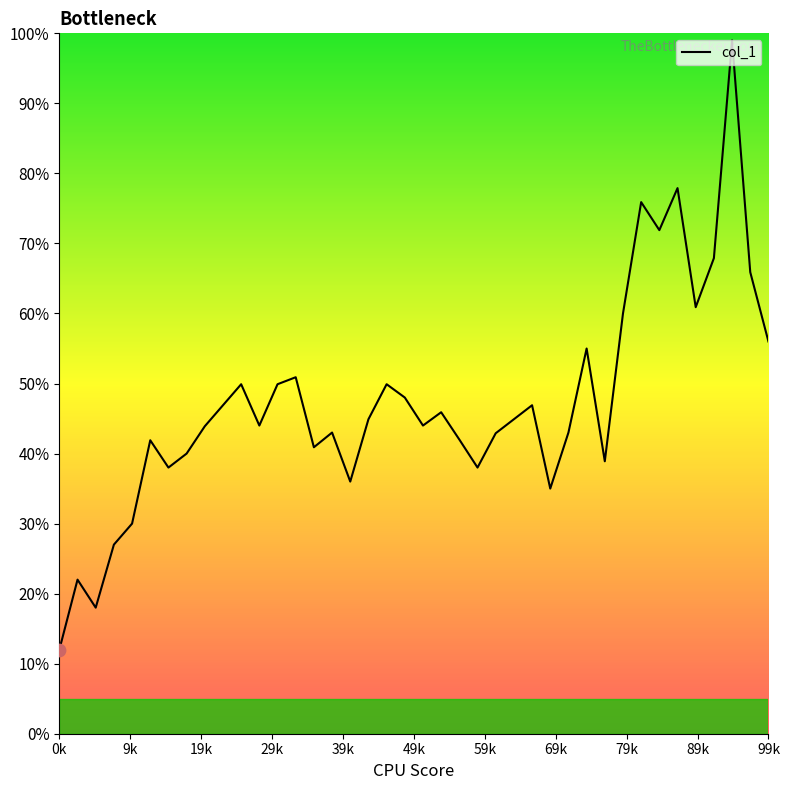

What is the maximum value shown in the chart?

99.0